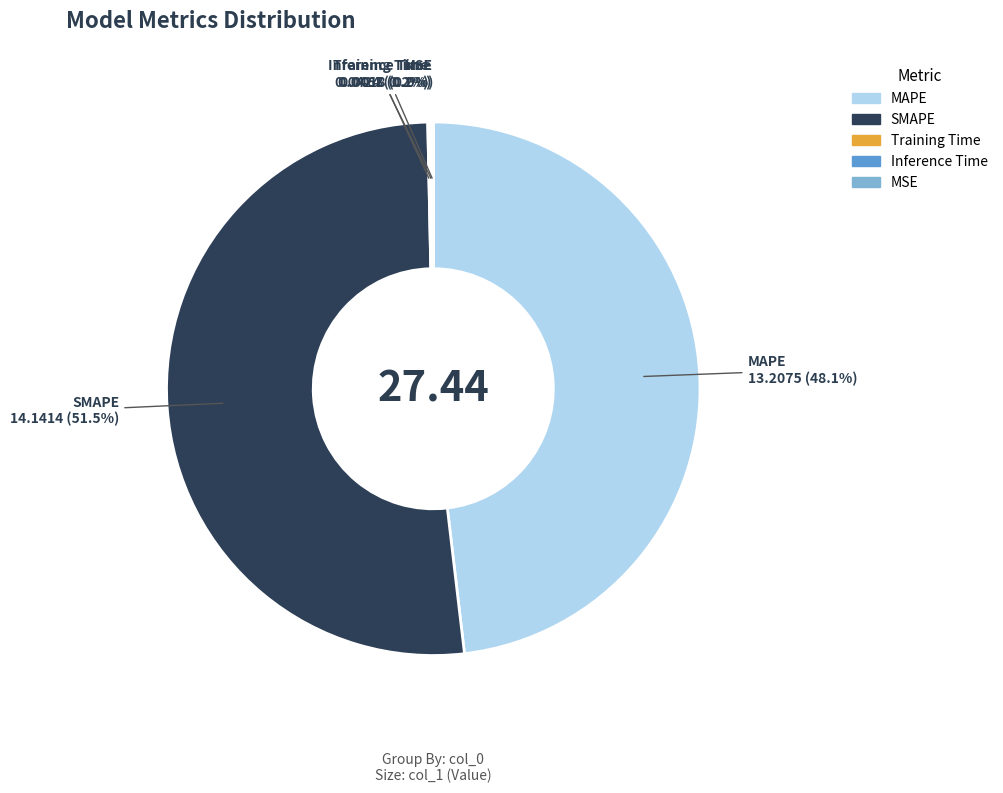

True or false: MAPE accounts for 48% of the total.

True